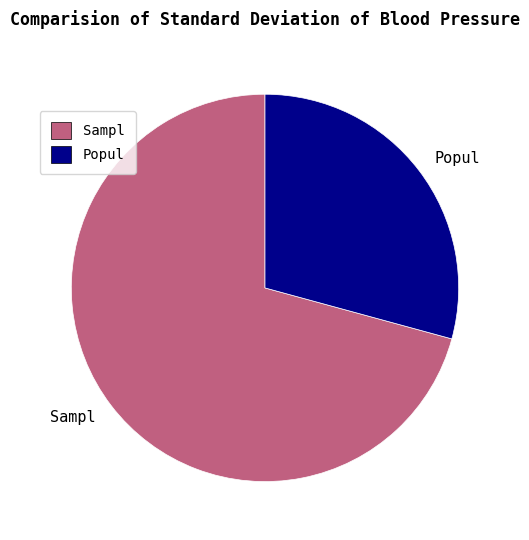

Do Sampl and Popul together represent more than half of the pie?

Yes